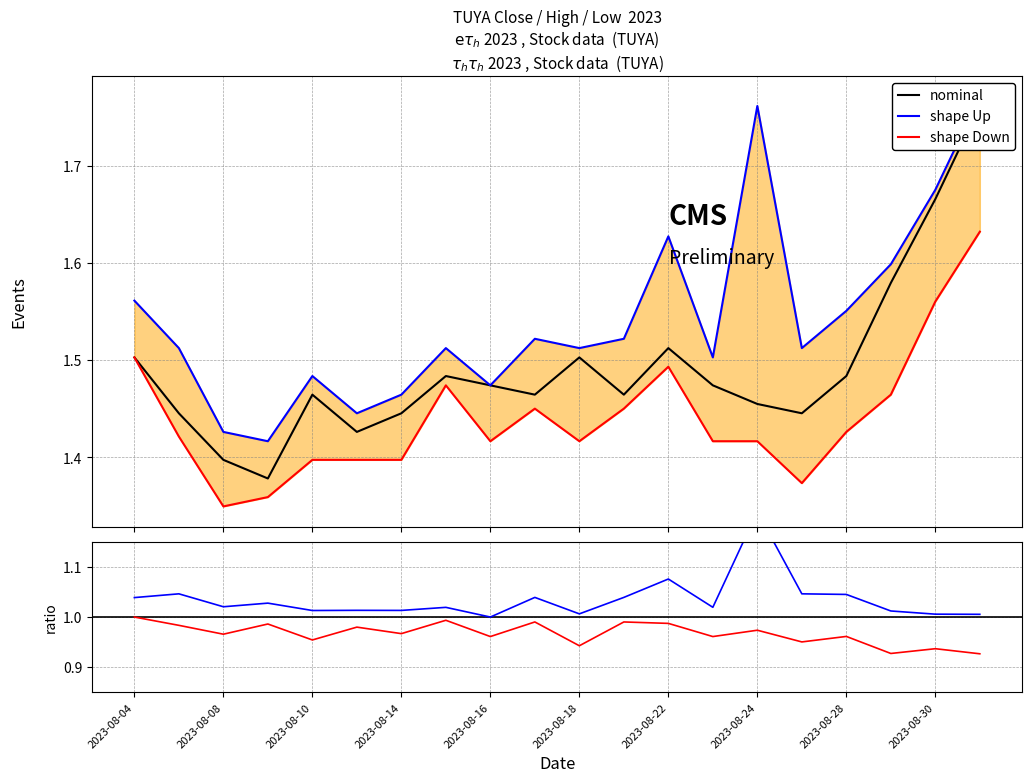

What is the difference between the highest and lowest values at 2023-08-23?

0.1